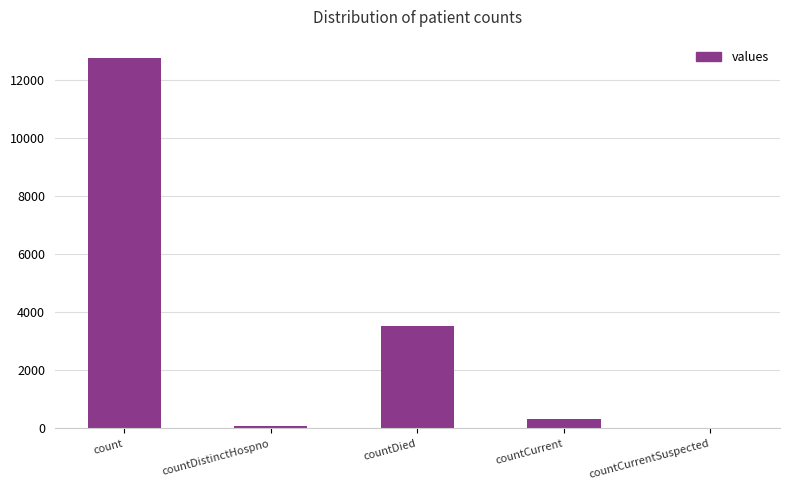

Which category has the highest value across all series?

count